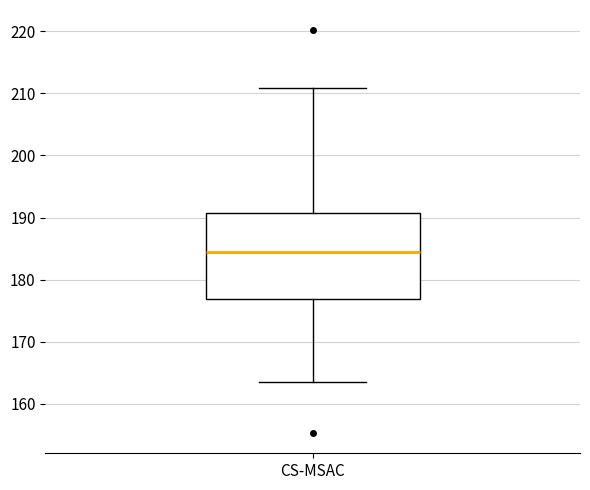

Transcribe this box plot: give where the median line is, the range the box spans, and where the two whiskers end, as read against the y-axis. The values are not printed on the chart, so give them approximately, as read against the axis.

median 184, box 177 to 191, whiskers 164 to 211